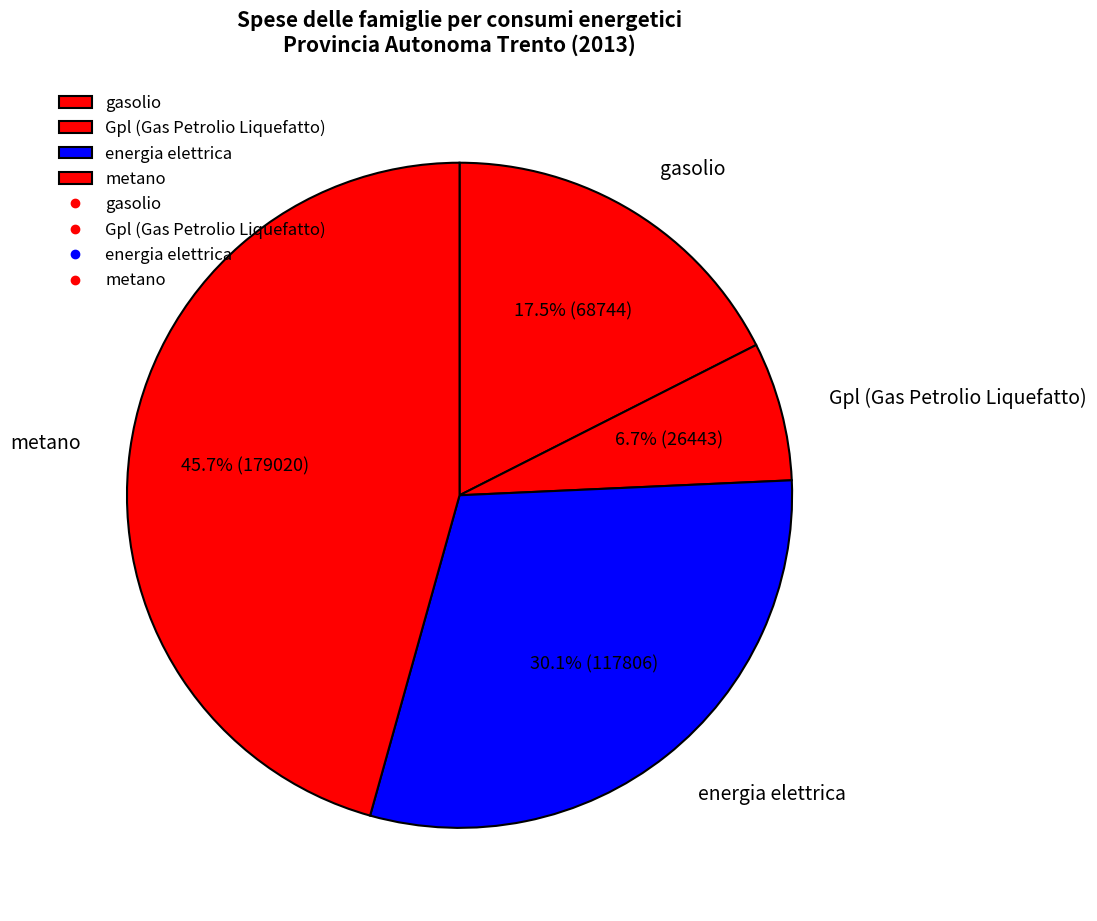

What is the smallest slice in the pie chart?

Gpl (Gas Petrolio Liquefatto)